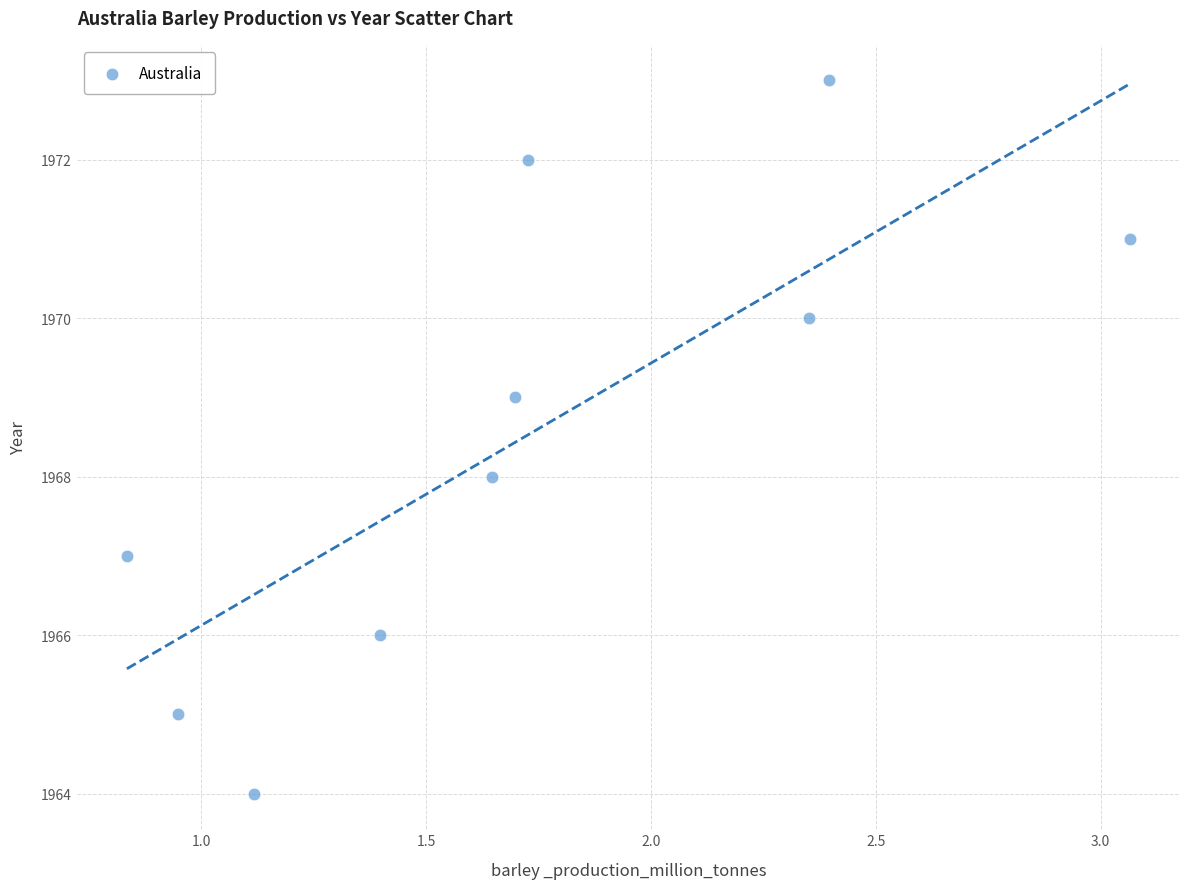

What is the range of Y values (max minus min)?

9